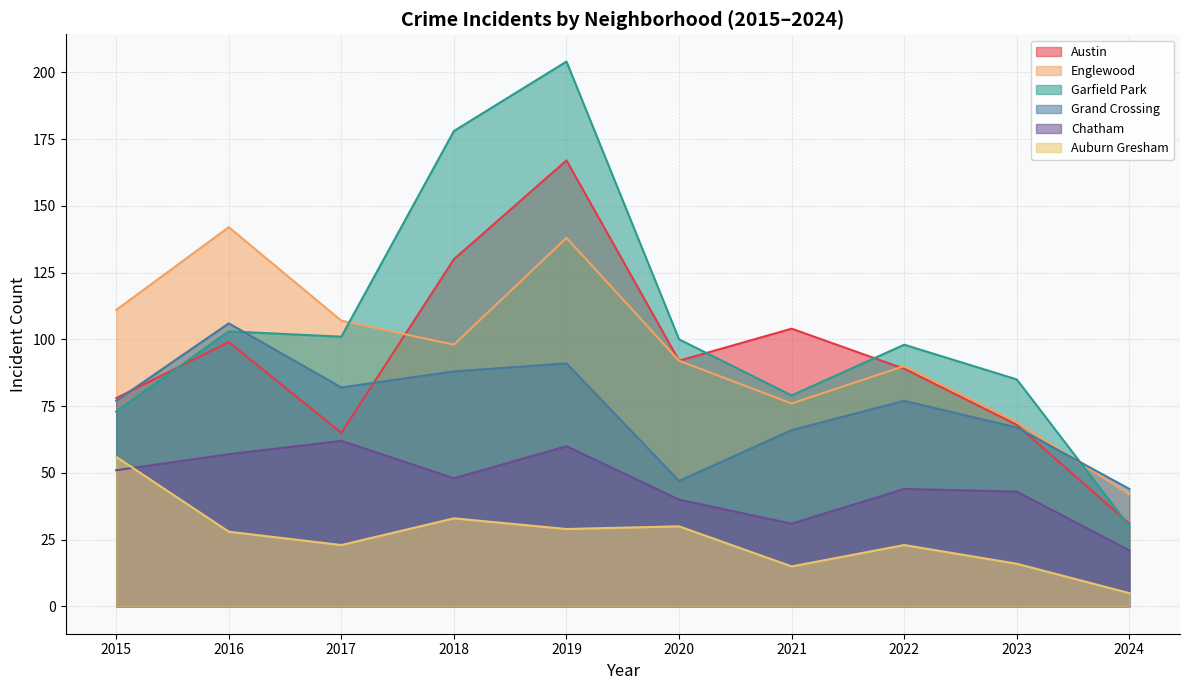

Between 2016 and 2024, which series saw the biggest shift?

Englewood